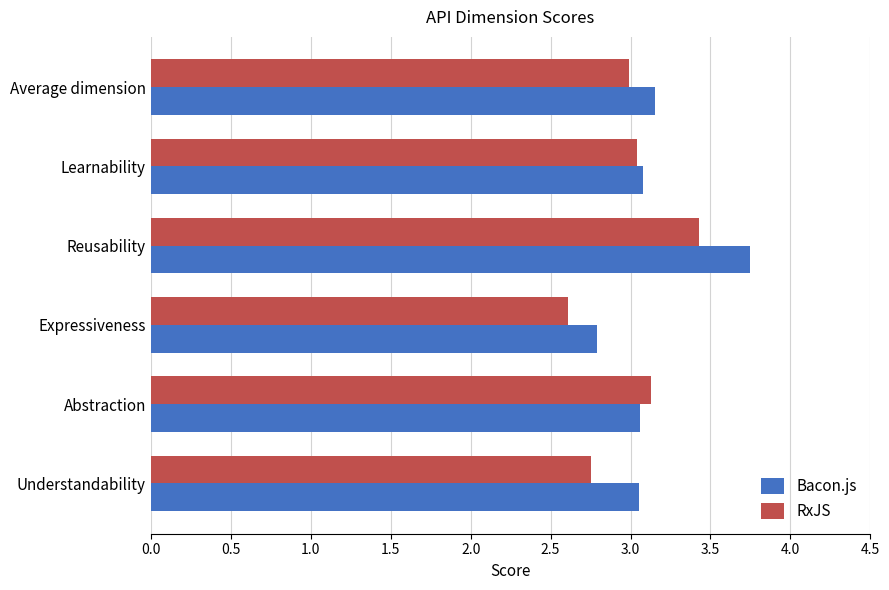

What is the lowest value of the RxJS series?

2.6